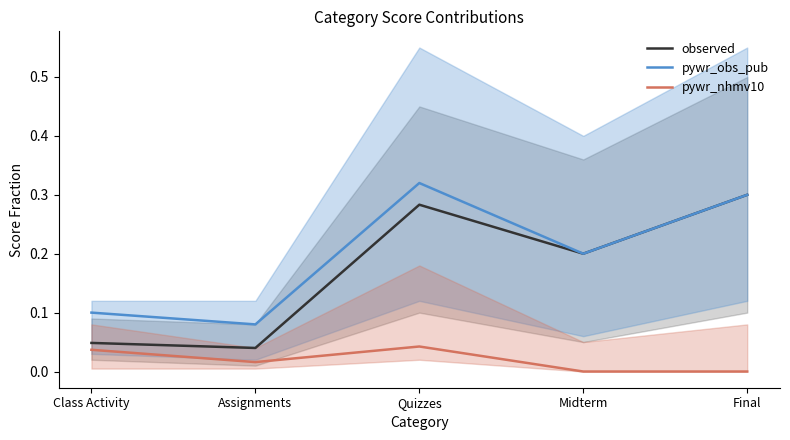

Reading left to right, extract all data points from this chart.

observed: 0.0	0.0	0.3	0.2	0.3
pywr_obs_pub: 0.1	0.1	0.3	0.2	0.3
pywr_nhmv10: 0.0	0.0	0.0	0.0	0.0